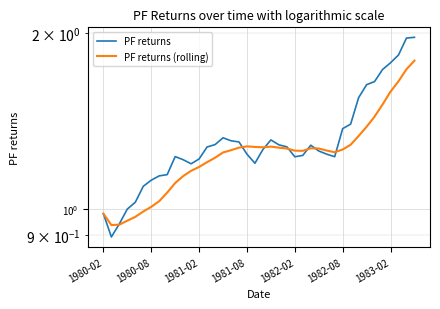

Between 1981-08 and 1983-02, which series saw the biggest shift?

PF returns